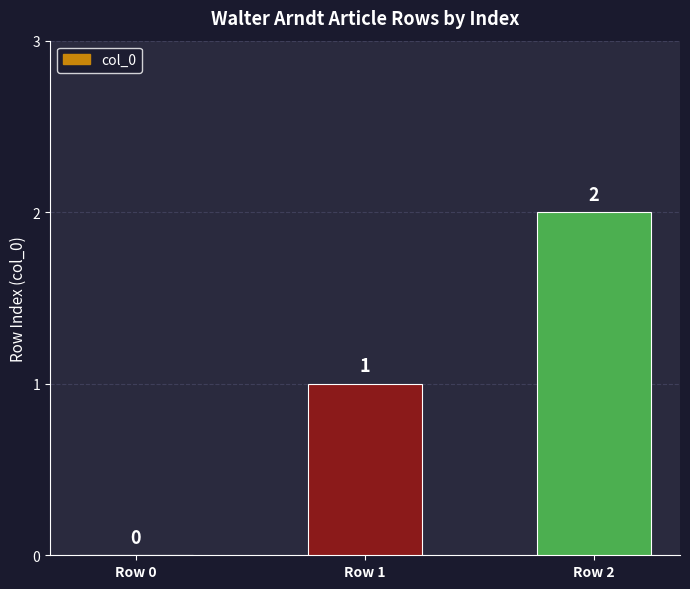

The value at Row 0 is 0. True or false?

True